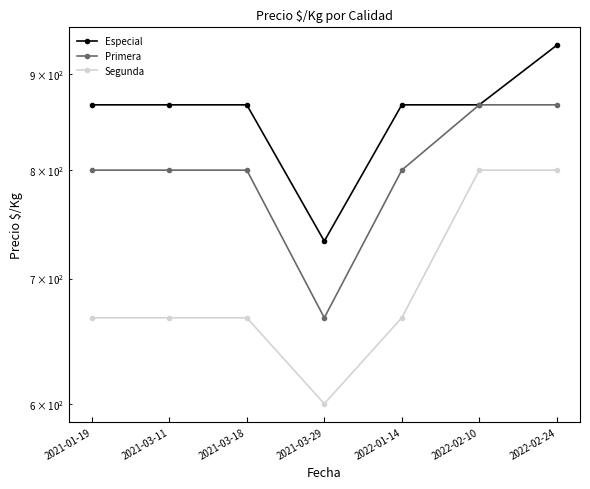

True or false: Primera and Especial cross at least once.

False